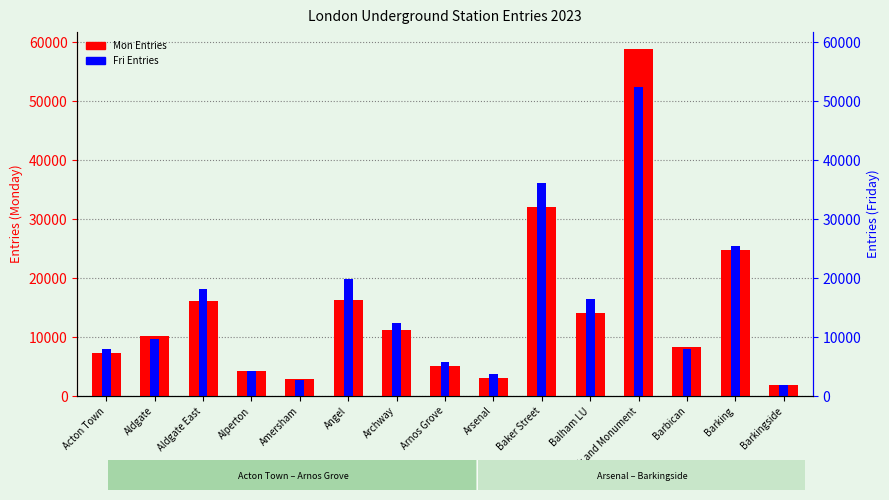

Which series has the widest spread of values?

Mon Entries